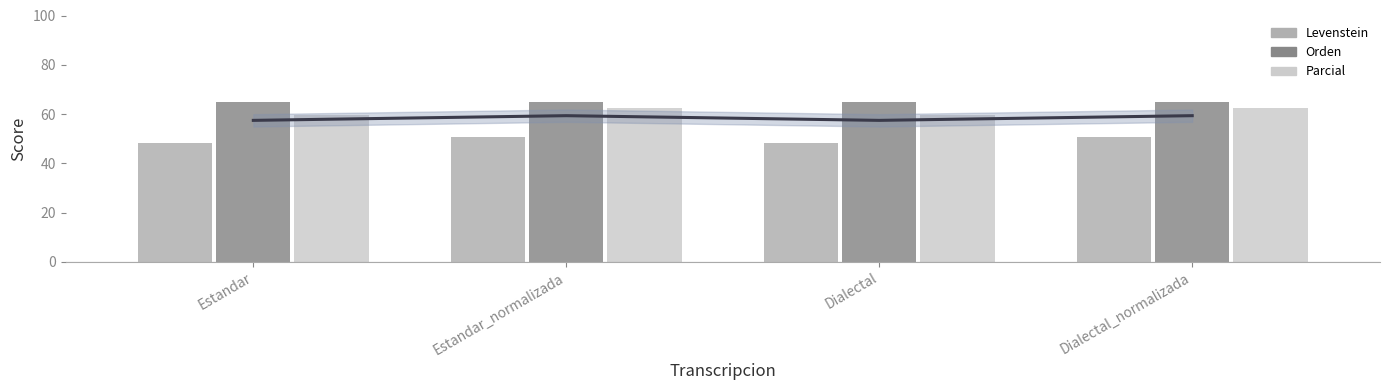

What is the greatest value displayed?

65.0